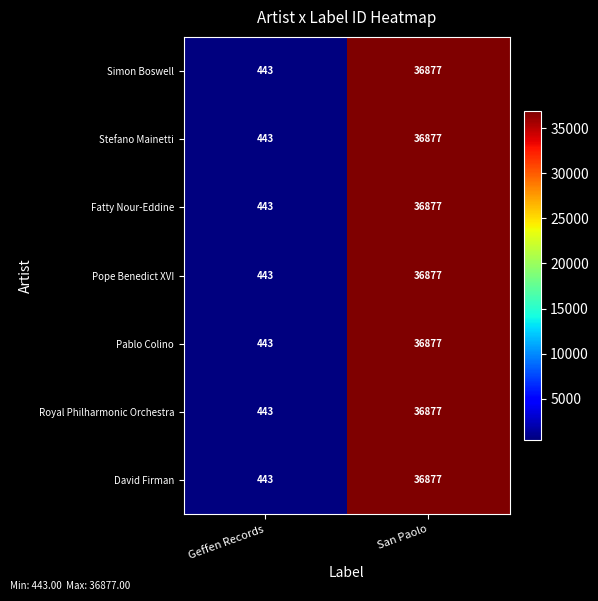

What is the sum of the Pope Benedict XVI values at San Paolo and Geffen Records?

37320